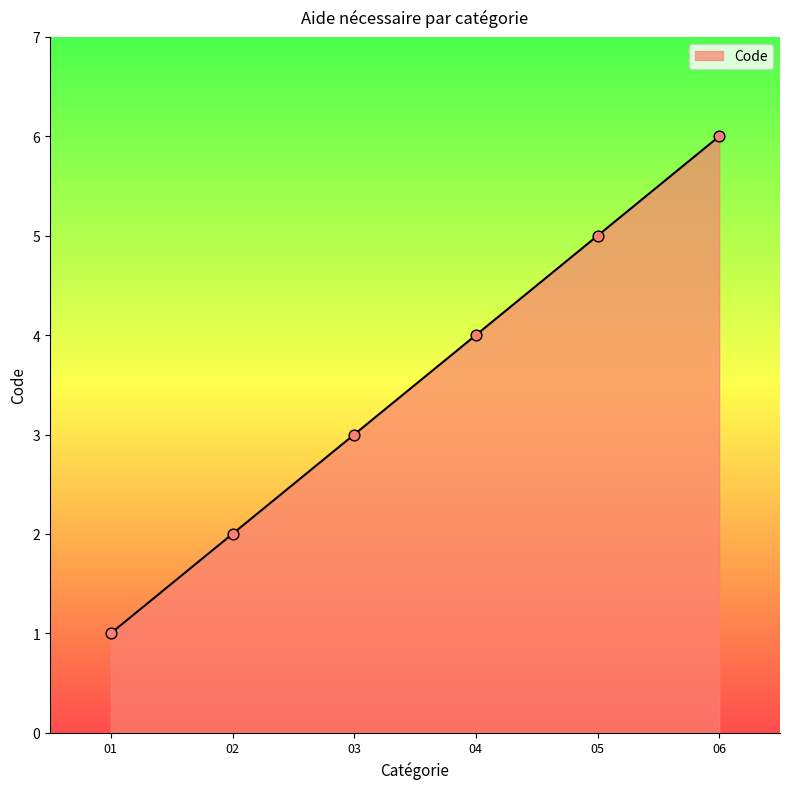

Approximately how many times larger is the value at 06 compared to 04?

1.5